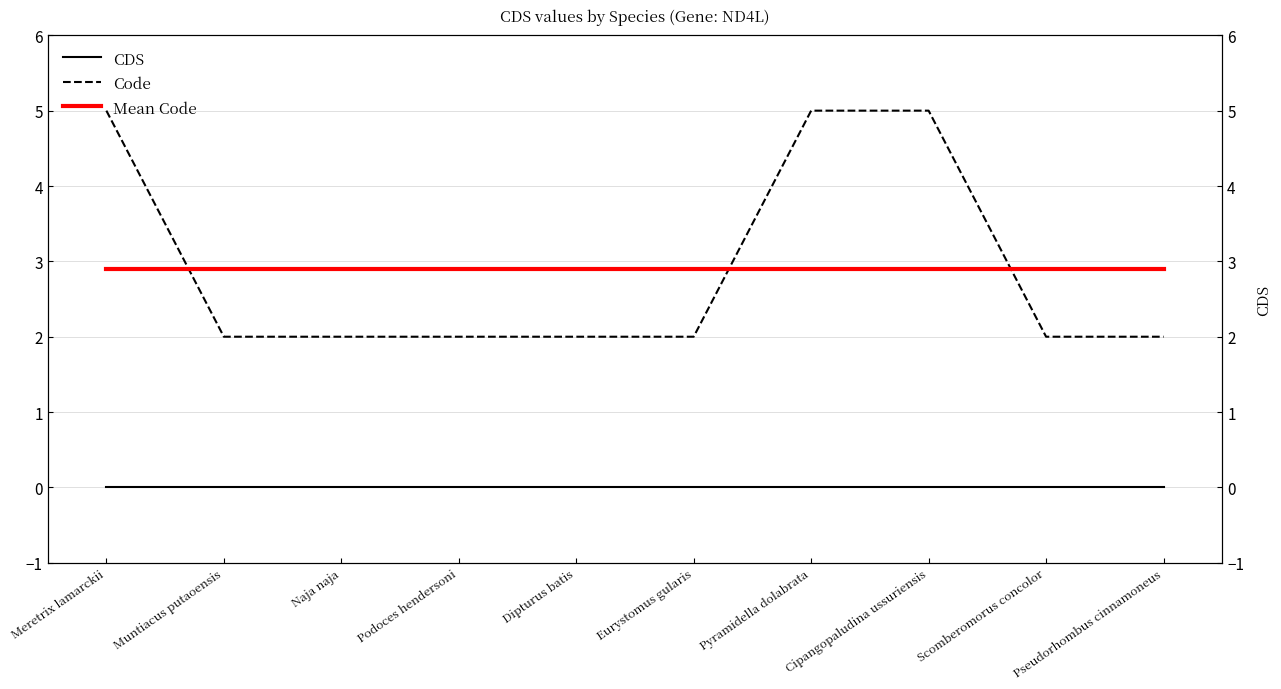

Is it true that Code equals 2.0 at Muntiacus putaoensis?

True